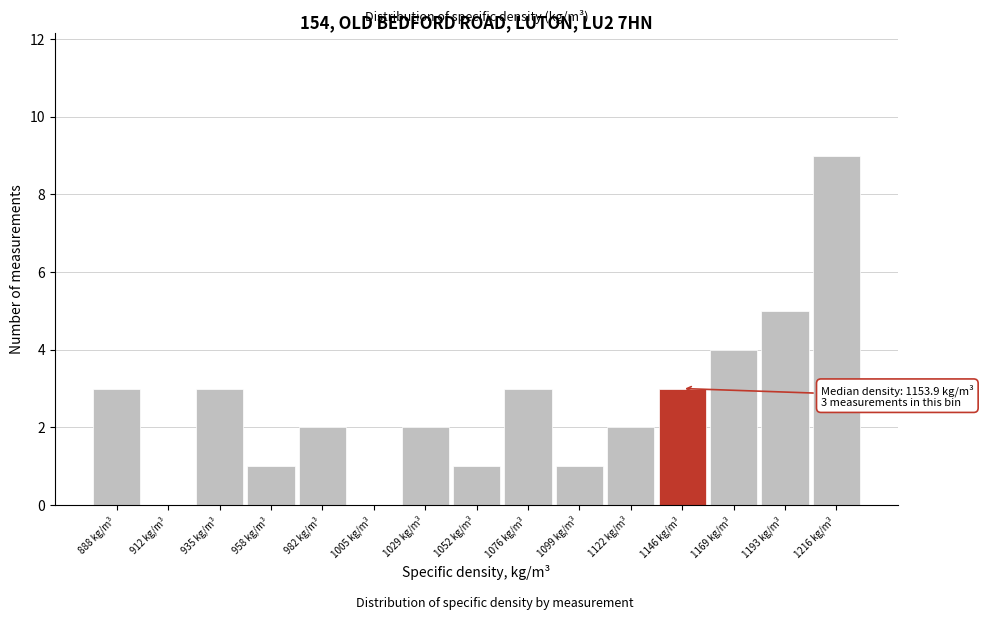

Reading left to right, what are all the values shown in this chart?

888 kg/m³=3	912 kg/m³=0	935 kg/m³=3	958 kg/m³=1	982 kg/m³=2	1005 kg/m³=0	1029 kg/m³=2	1052 kg/m³=1	1076 kg/m³=3	1099 kg/m³=1	1122 kg/m³=2	1146 kg/m³=3	1169 kg/m³=4	1193 kg/m³=5	1216 kg/m³=9